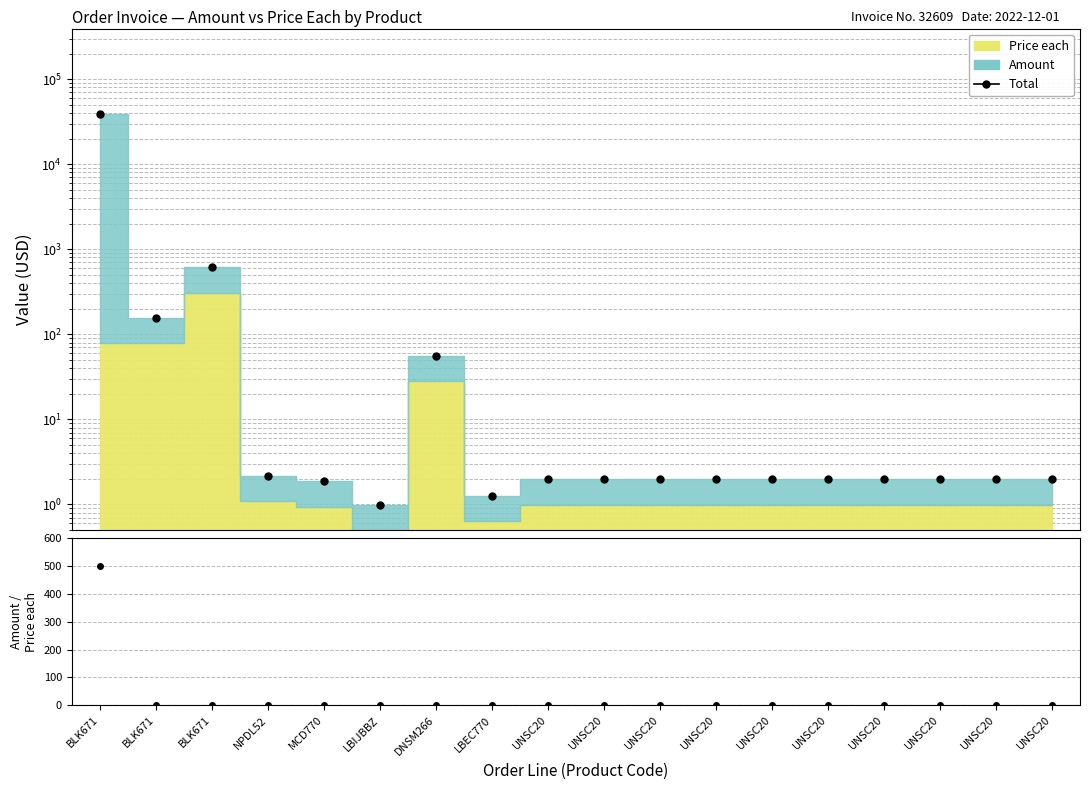

What is the difference between the maximum and second lowest values in the Amount/Price series?

499.0